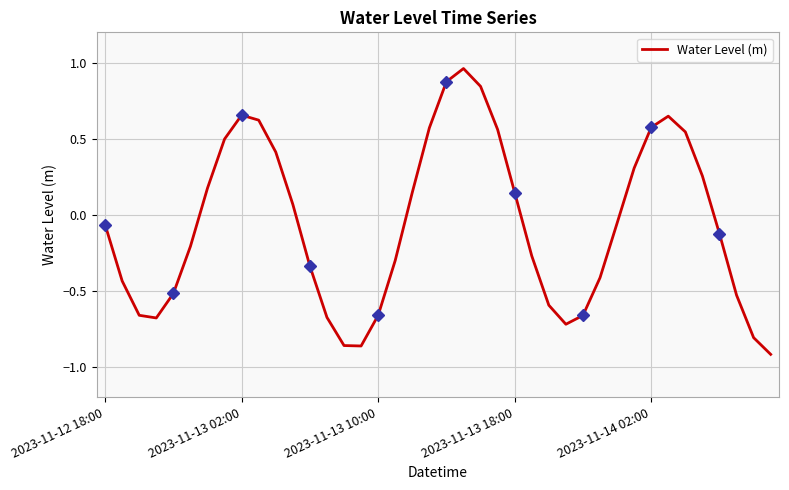

How many lines are shown in the chart?

1